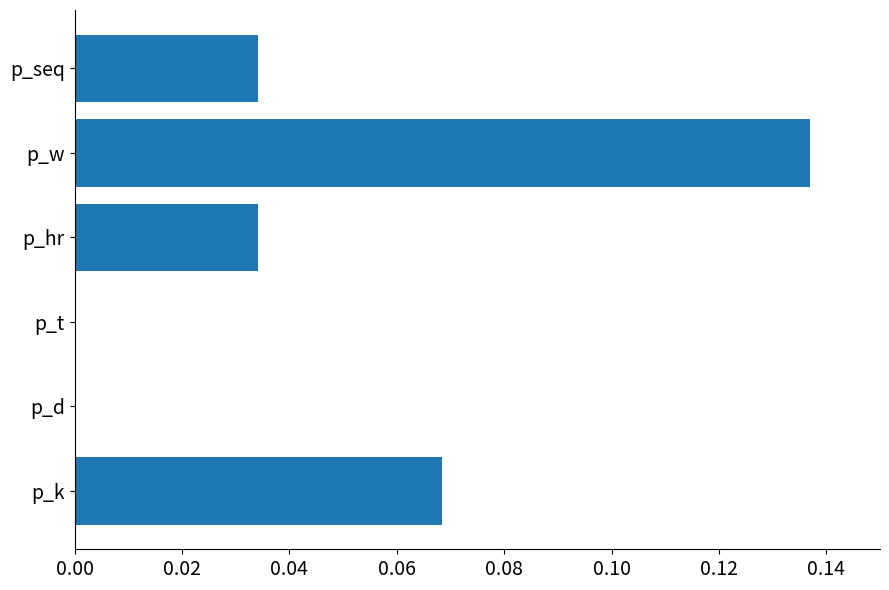

At which category does the chart reach its peak across all series?

p_w